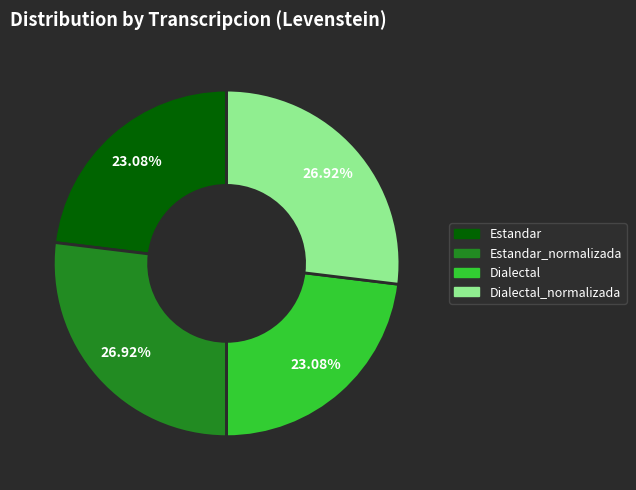

The Dialectal_normalizada slice represents 36% of the pie. True or false?

False